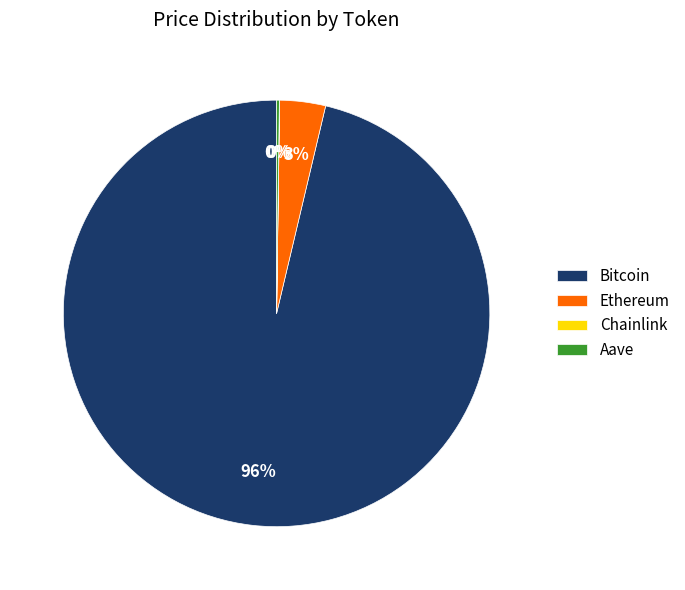

Between Ethereum and Bitcoin, which is larger?

Bitcoin